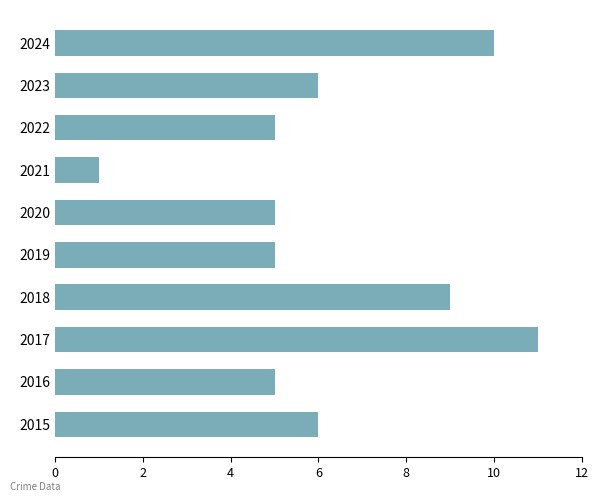

What is the ratio of the value at 2024 to the value at 2017?

0.9